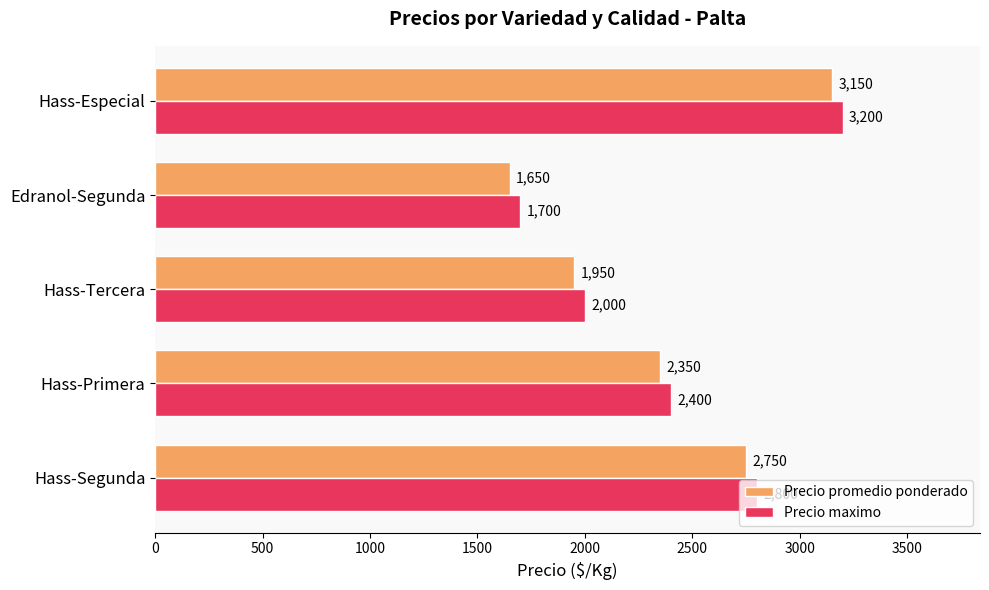

What is the average value of the Precio maximo series?

2420